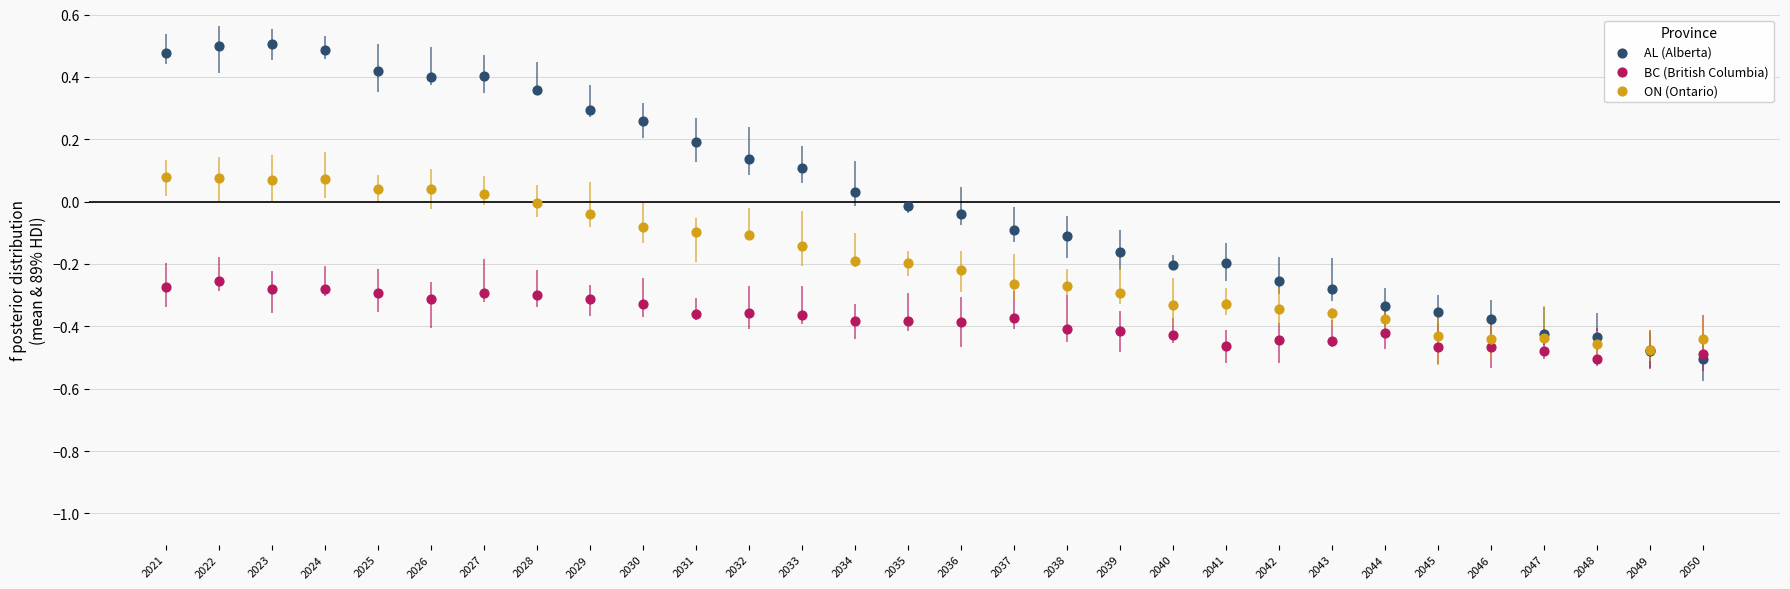

Which series reaches the maximum Y coordinate?

AL (Alberta)